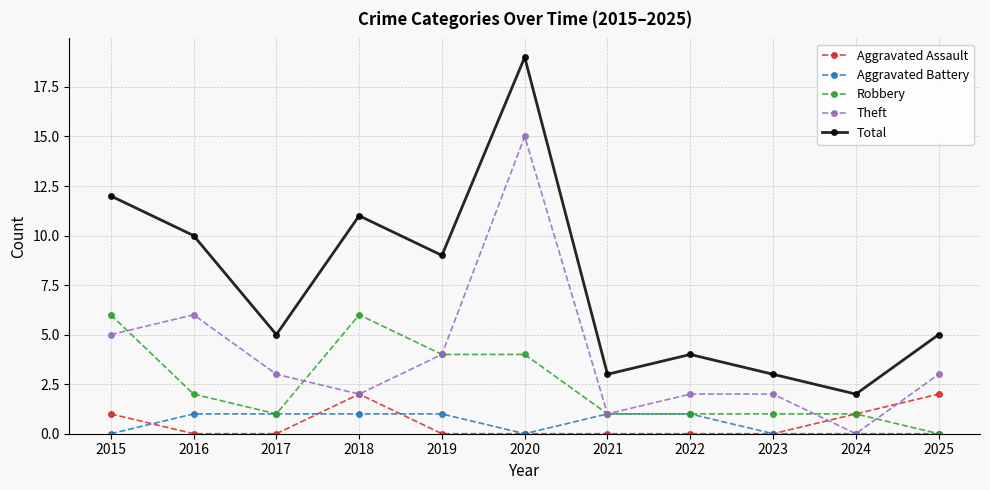

List the series in order of their peak value, lowest first.

Aggravated Battery, Aggravated Assault, Robbery, Theft, Total